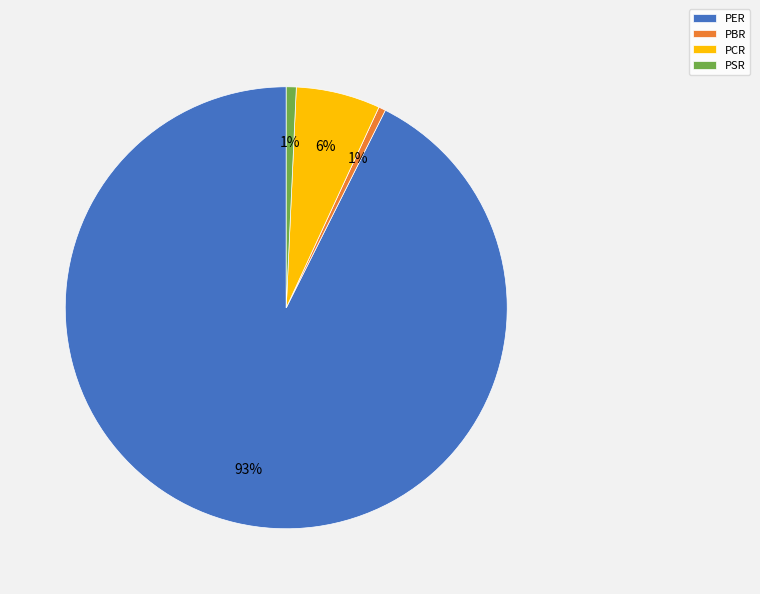

To the nearest percent, what is the combined percentage of PER and PBR?

93%